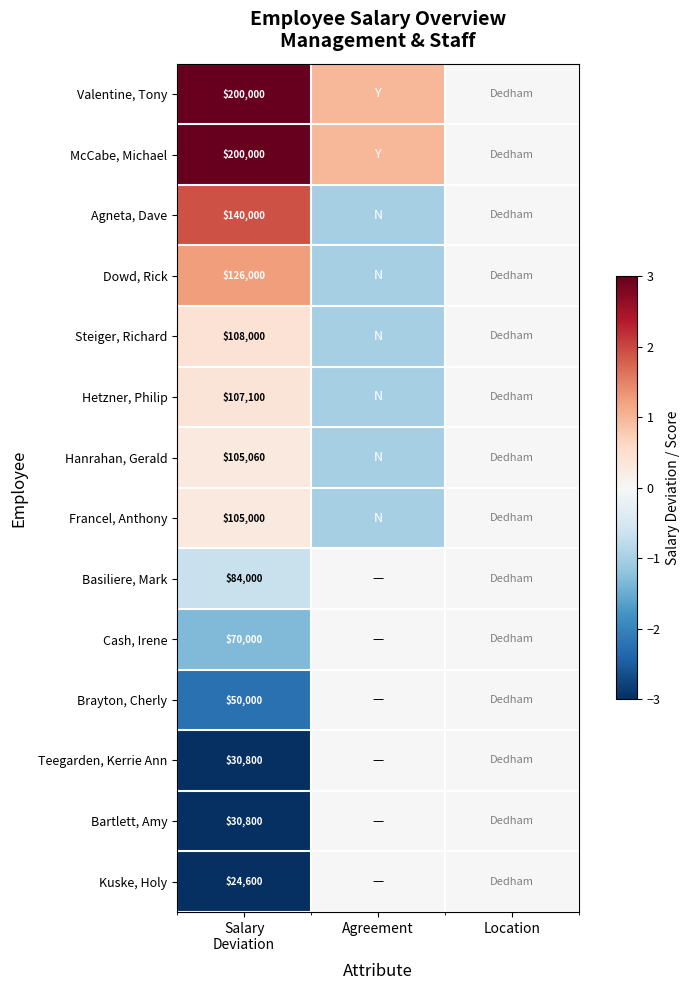

Is it true that Cash, Irene equals -0.6 at Salary Deviation?

False